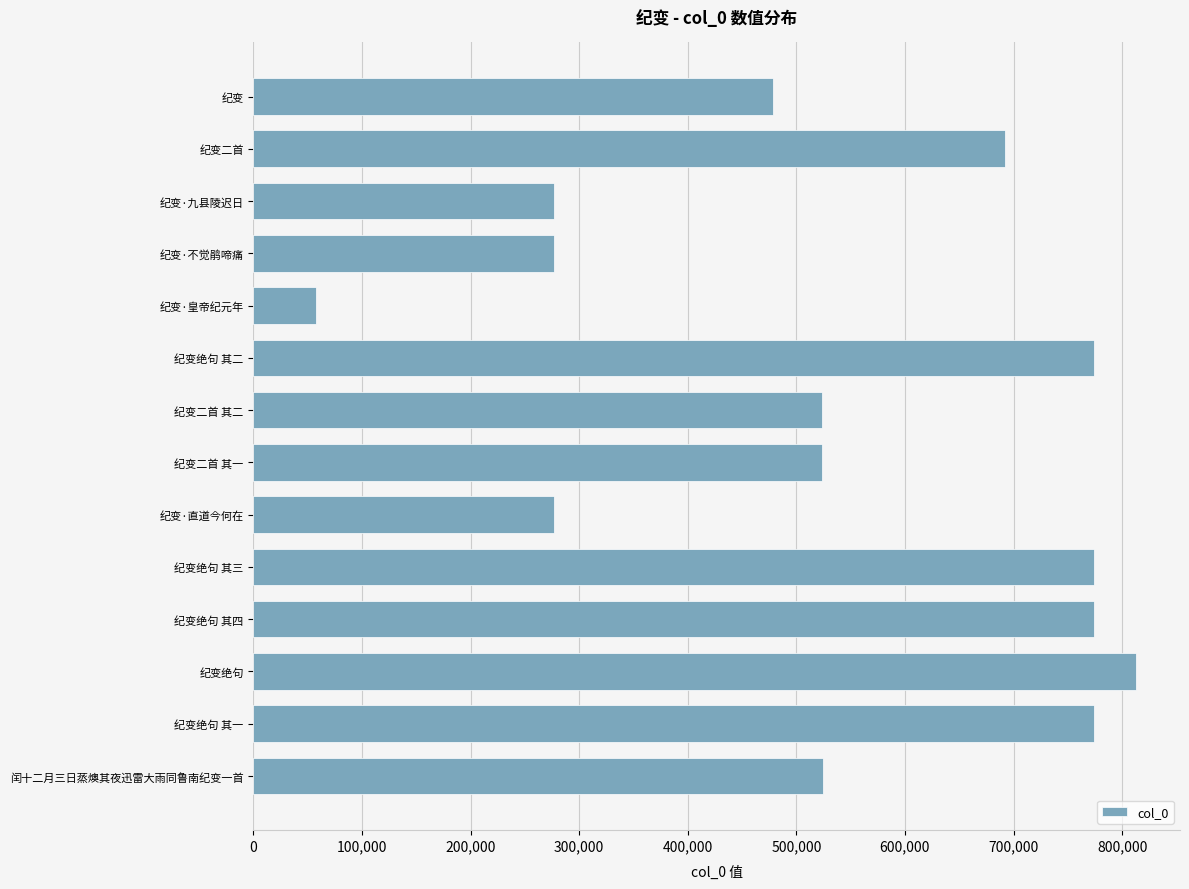

Where is the data nearest to the value 435222?

纪变